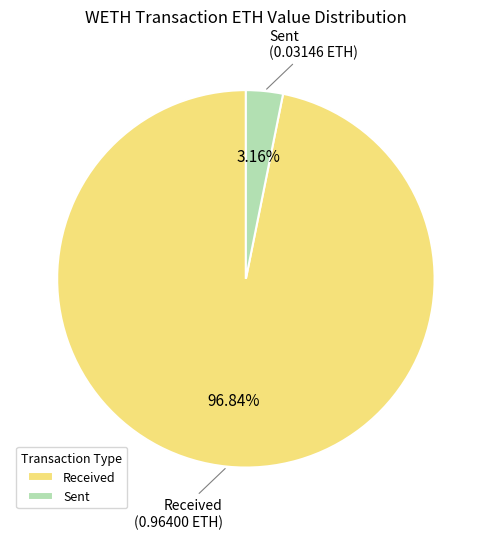

Do Sent and Received together represent more than half of the pie?

Yes